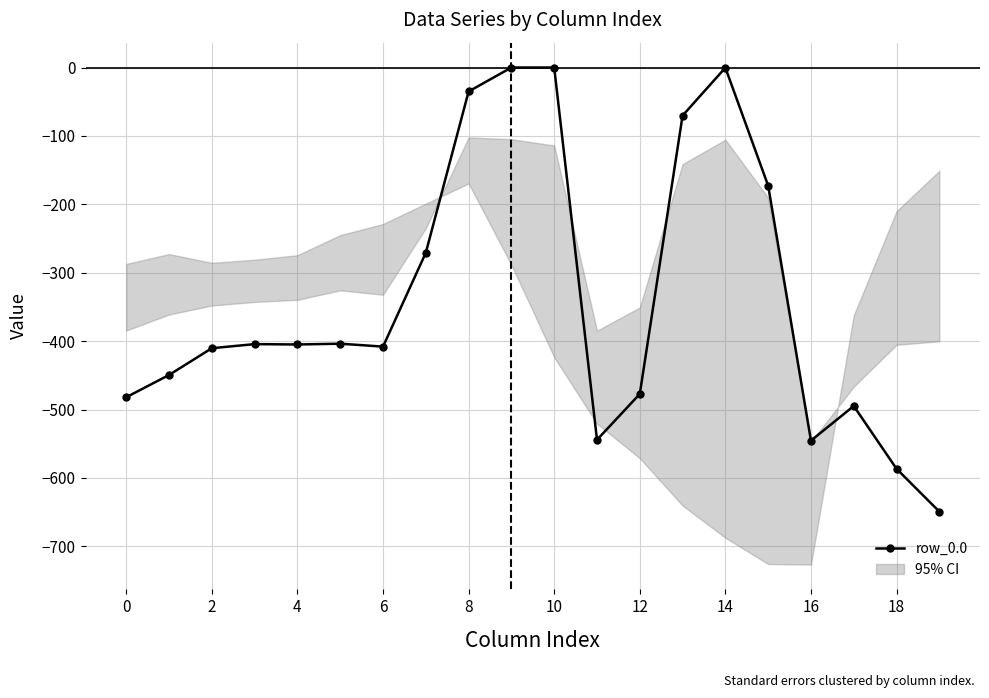

Between 0 and 2, which is larger?

2